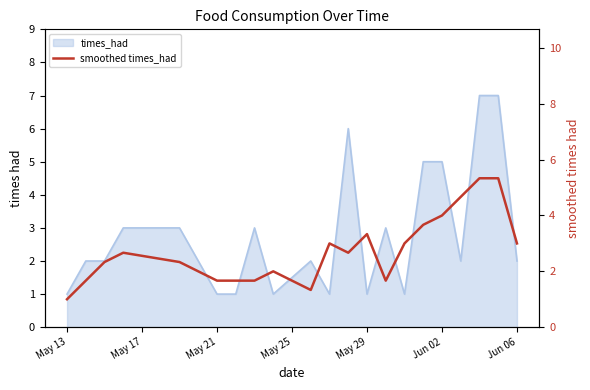

What is the value of the 6th point from the left?

1.7